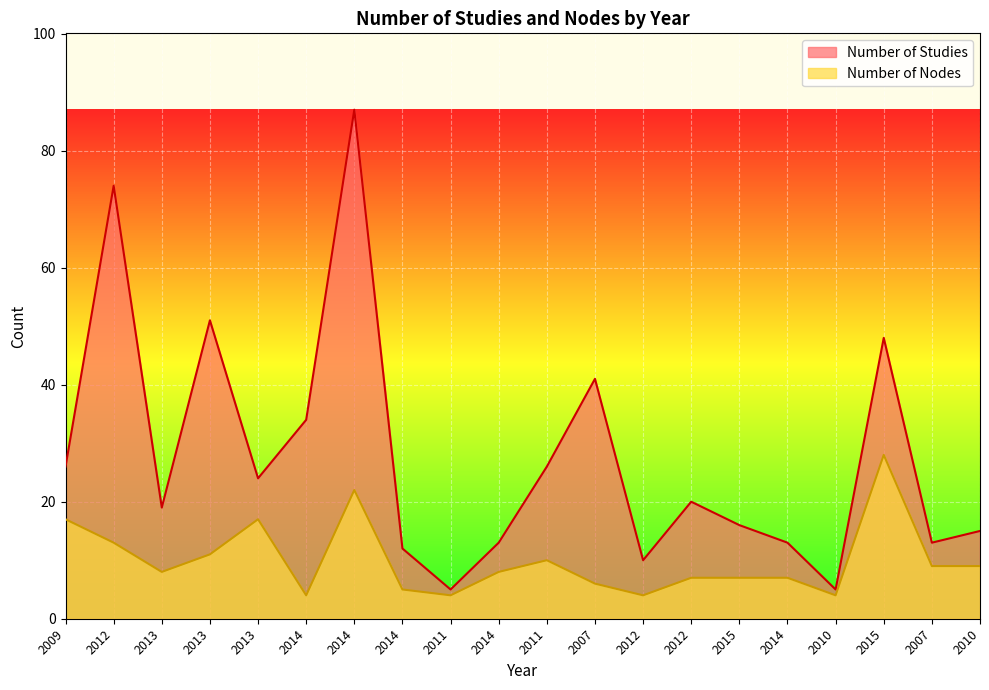

Is the value of Number of Studies at 2014 greater than the value of Number of Nodes at 2014?

Yes